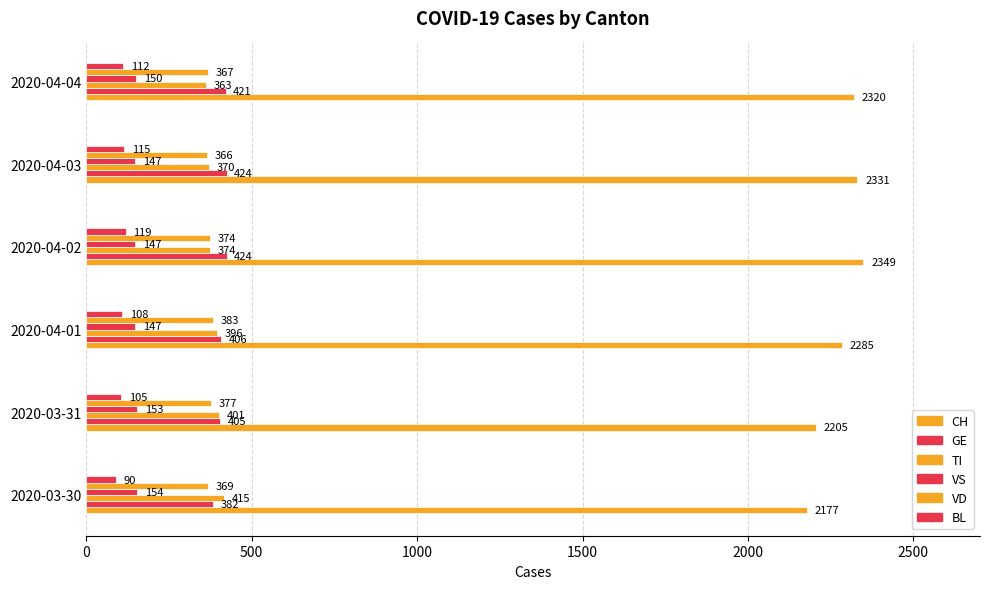

What is the greatest value displayed?

2349